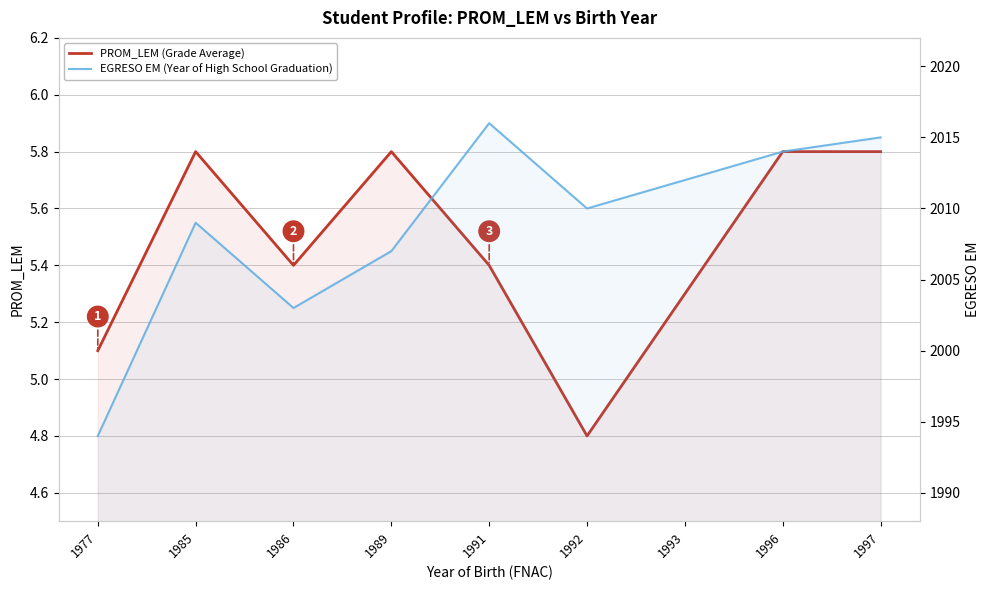

What is the sum of the EGRESO EM (Year of High School Graduation) values at 1977 and 1992?

4004.0